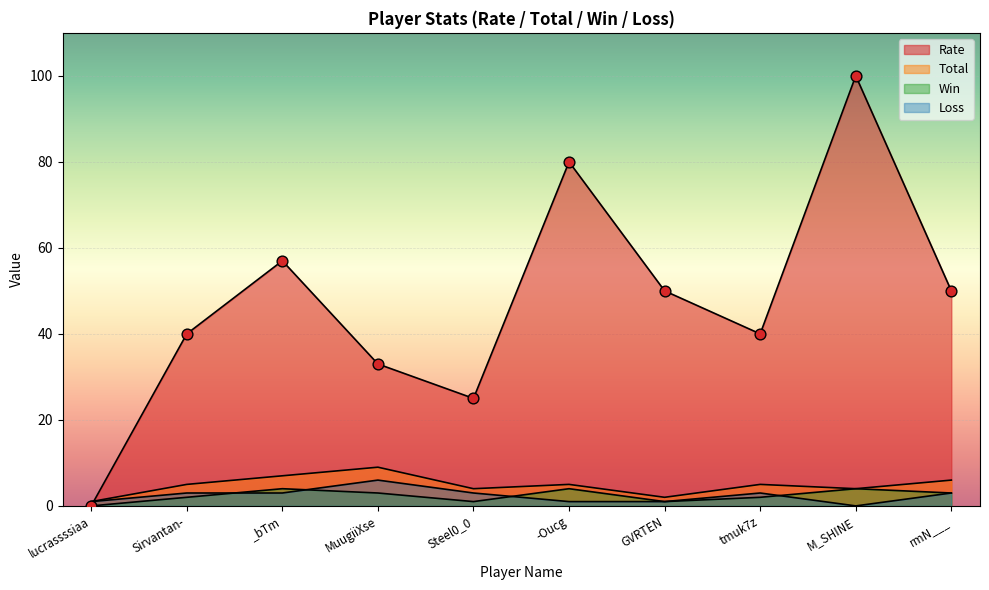

Is the value of Loss at lucrassssiaa greater than the value of Win at MuugiiXse?

No